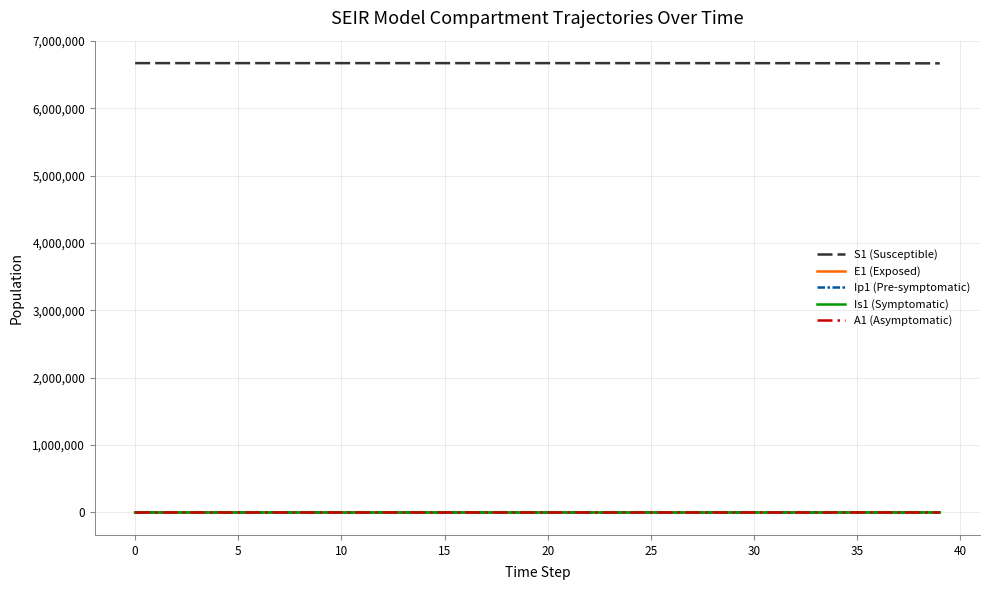

True or false: S1 (Susceptible) and E1 (Exposed) intersect in this chart.

False